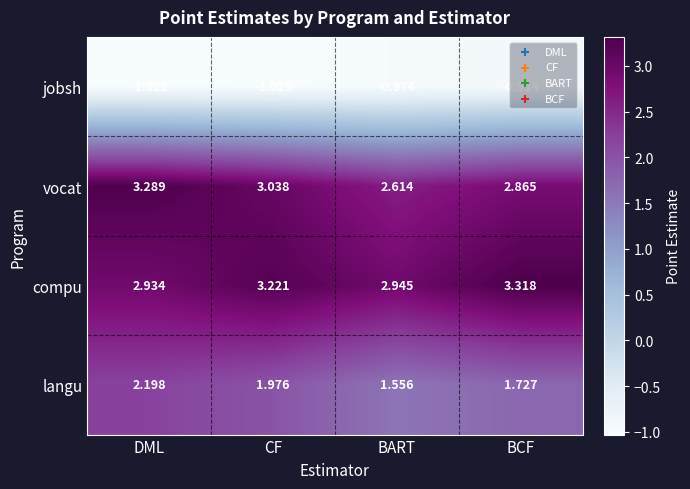

Which series has the widest spread of values?

vocat